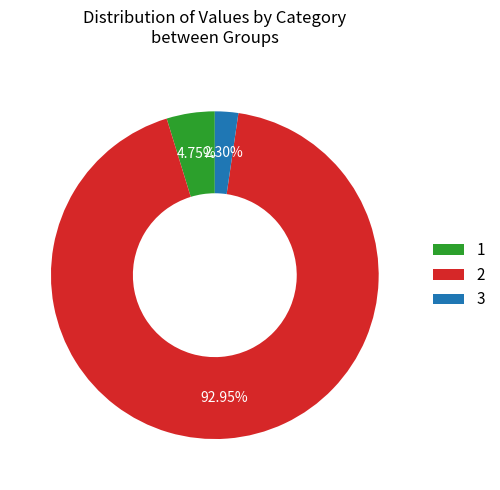

How many slices are in this pie chart?

3